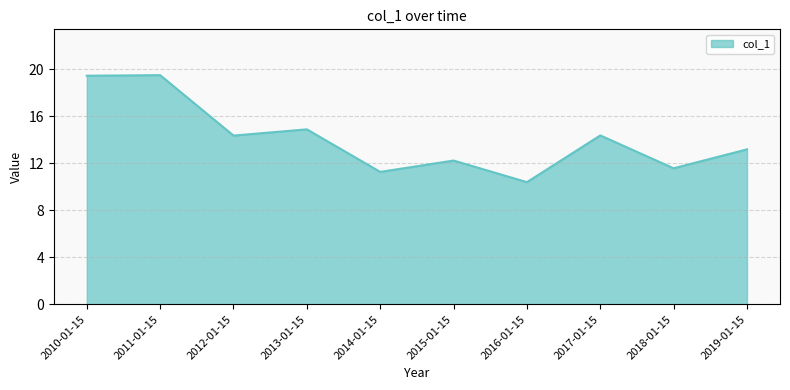

At which label does the data first exceed 14?

2010-01-15